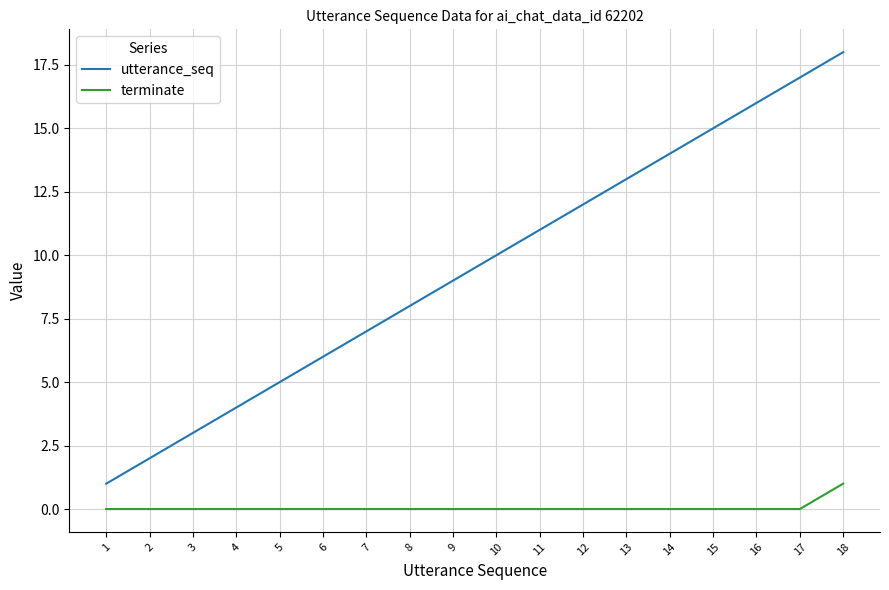

Which category has the highest value across all series?

18